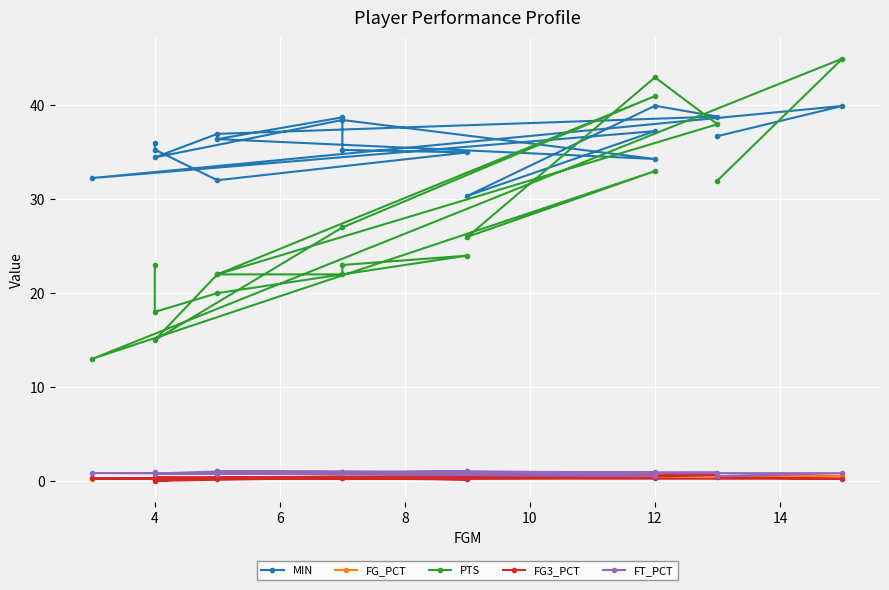

How many distinct data groups are displayed?

5